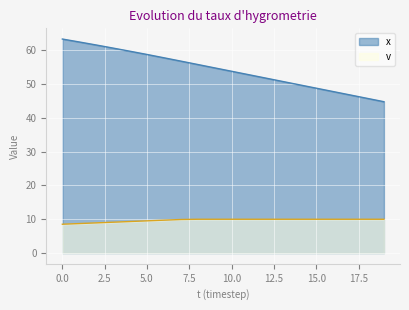

What is the total value across all series at 18?

55.8